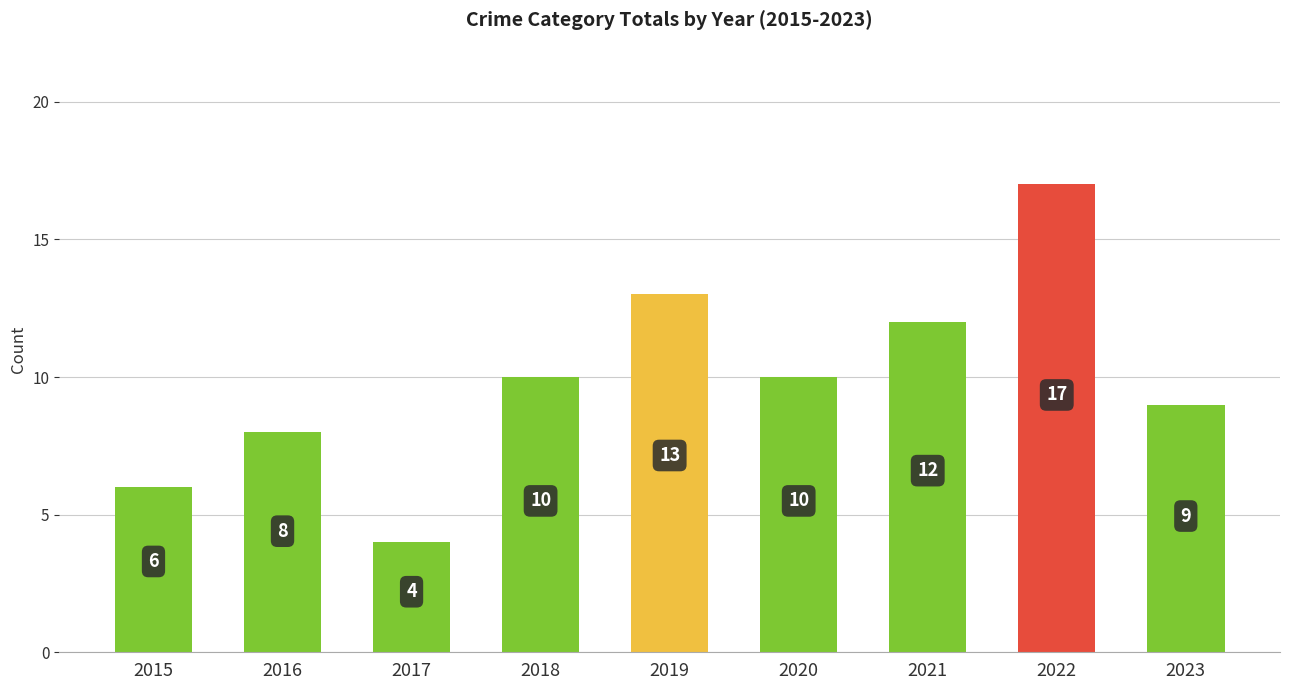

Between 2023 and 2021, which is larger?

2021